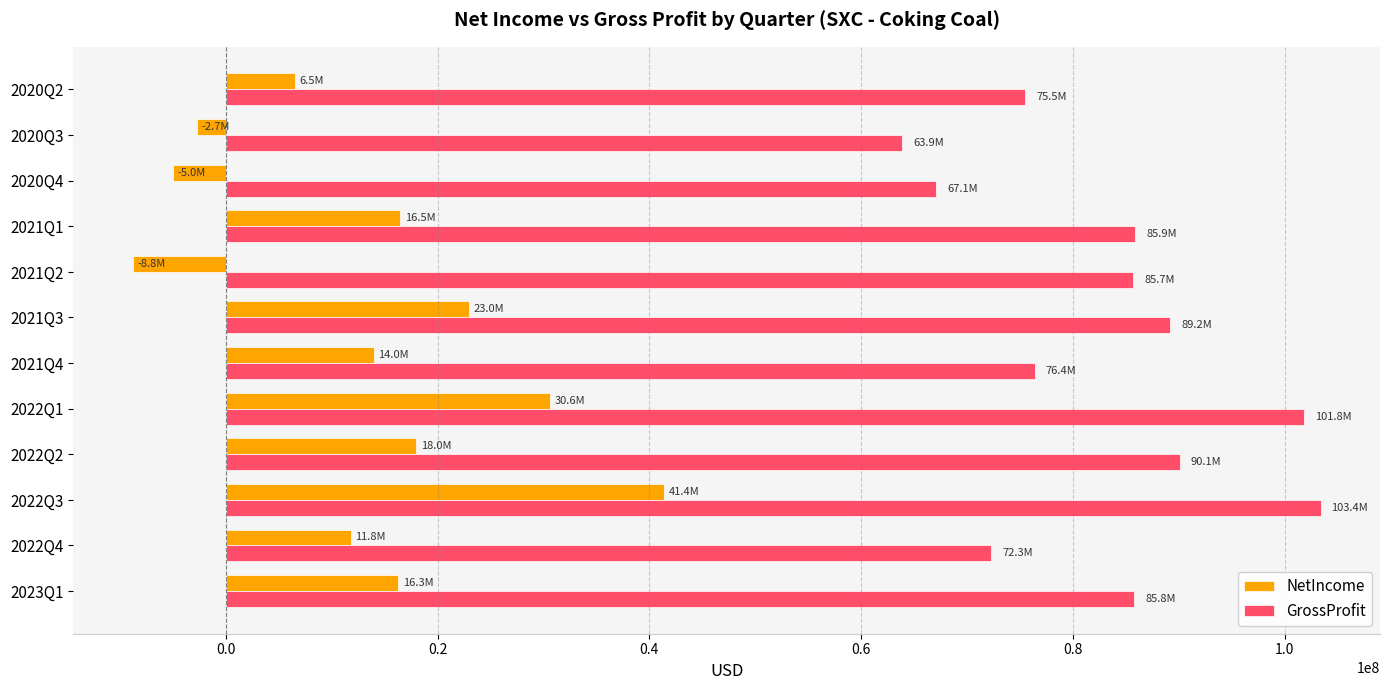

How many values in the NetIncome series are below 16300000?

6